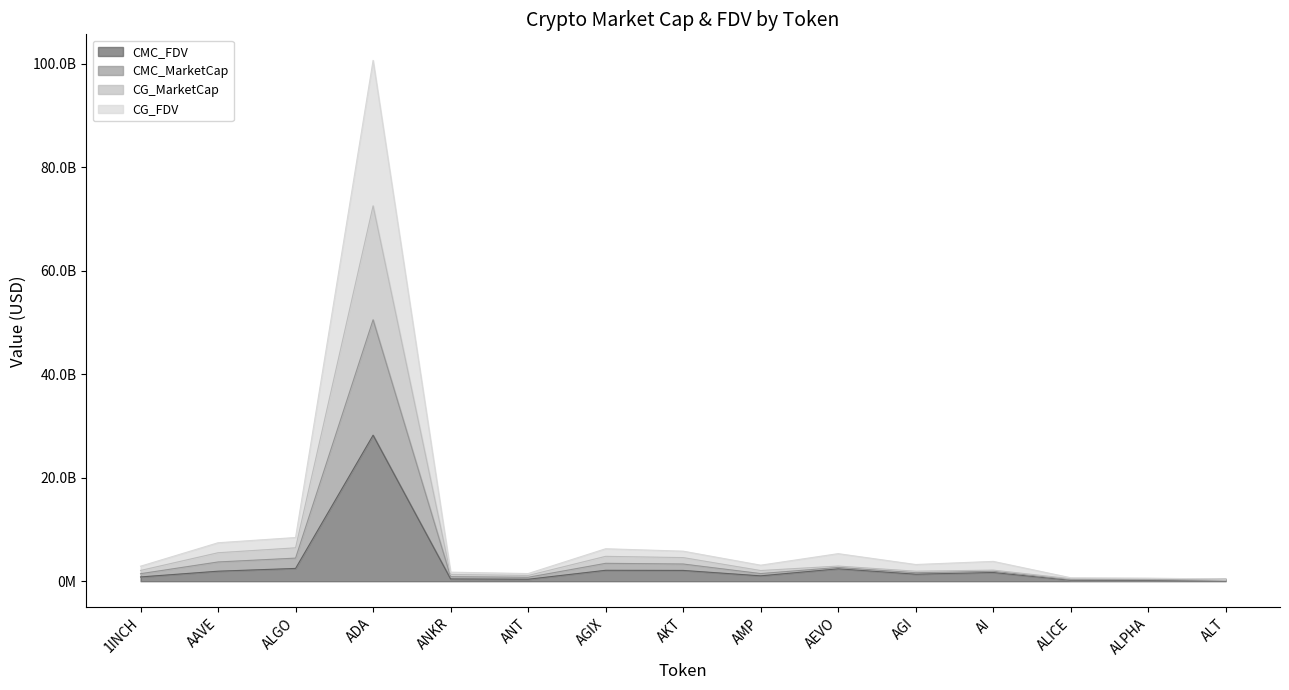

What is the value of the CMC_FDV point at the 14th from the left?

158309313.3